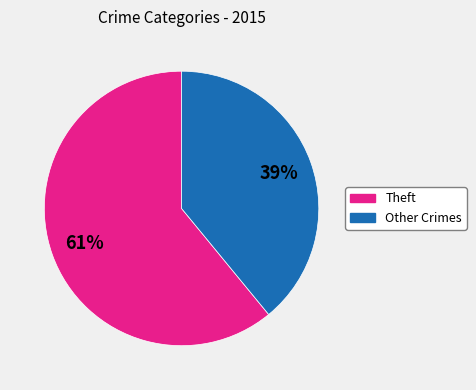

Combined, do Theft and Other Crimes account for over 50%?

Yes